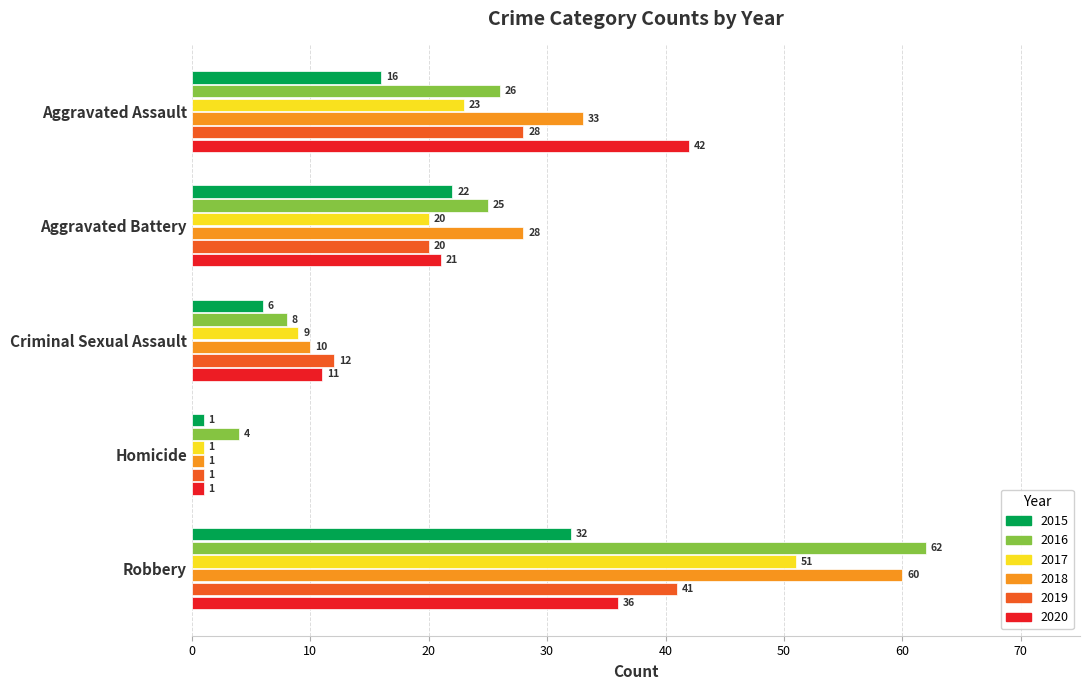

True or false: 2015 has a value of 22 at Aggravated Battery.

True